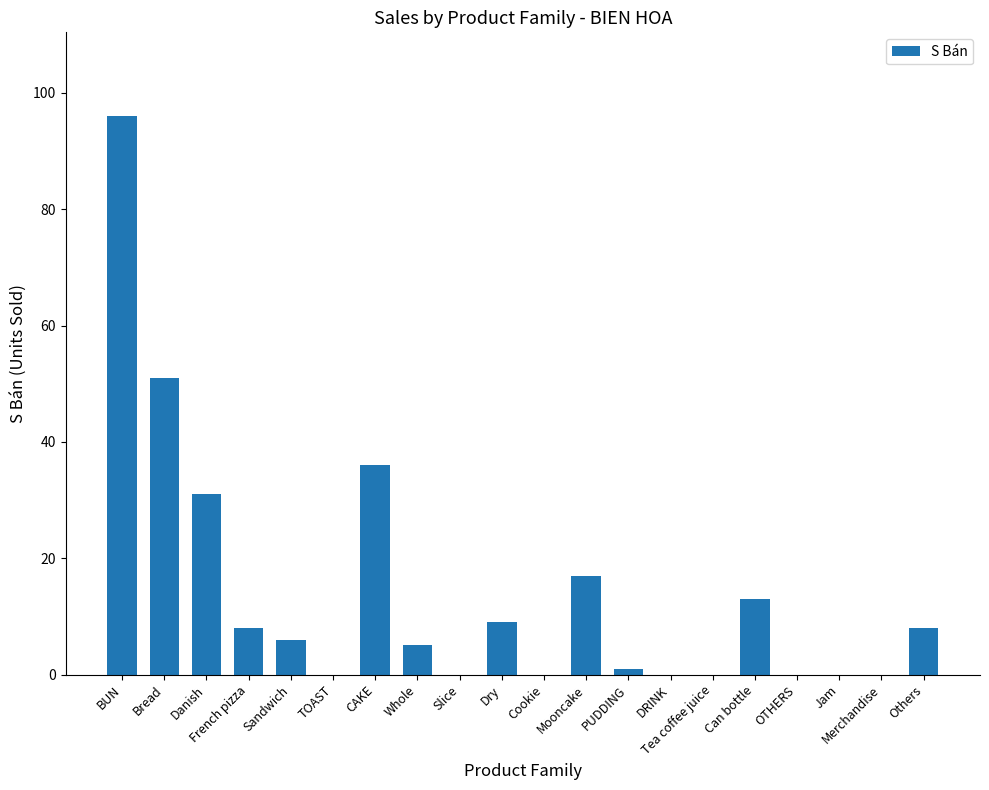

What is the sum of all values?

281